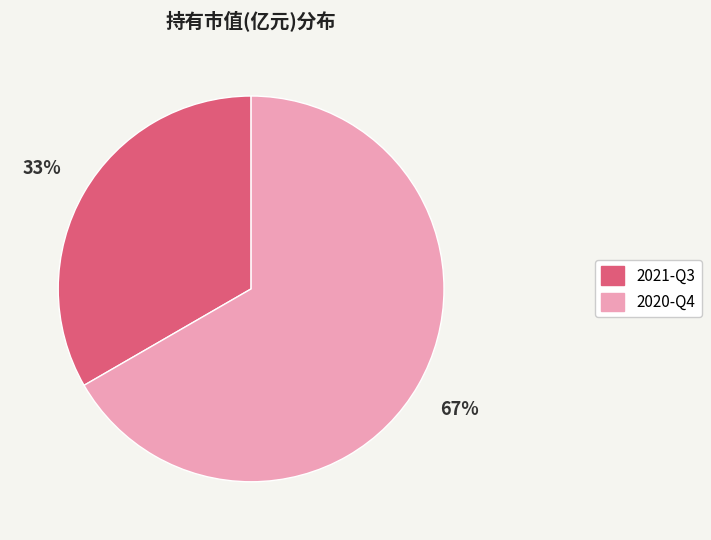

Is it true that 2021-Q3 is 39% of the pie?

False